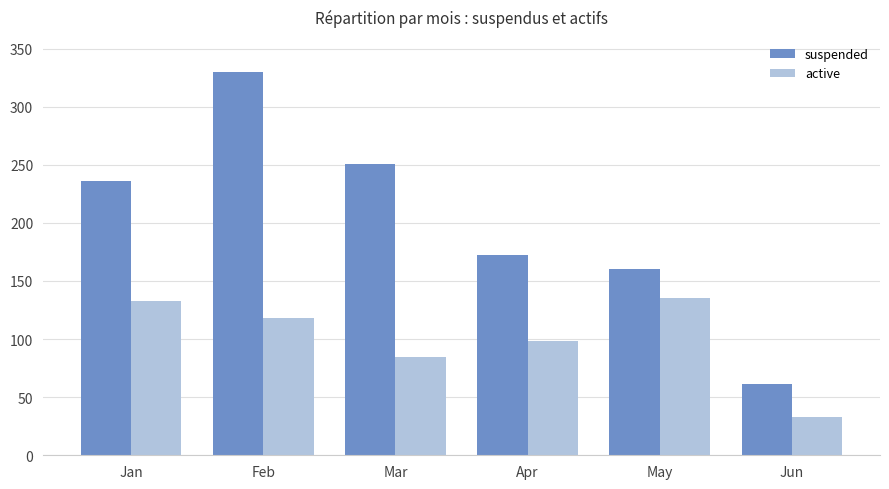

Reading left to right, transcribe all the data shown in this chart.

suspended: Jan=236	Feb=330	Mar=251	Apr=172	May=160	Jun=61
active: Jan=133	Feb=118	Mar=85	Apr=98	May=135	Jun=33